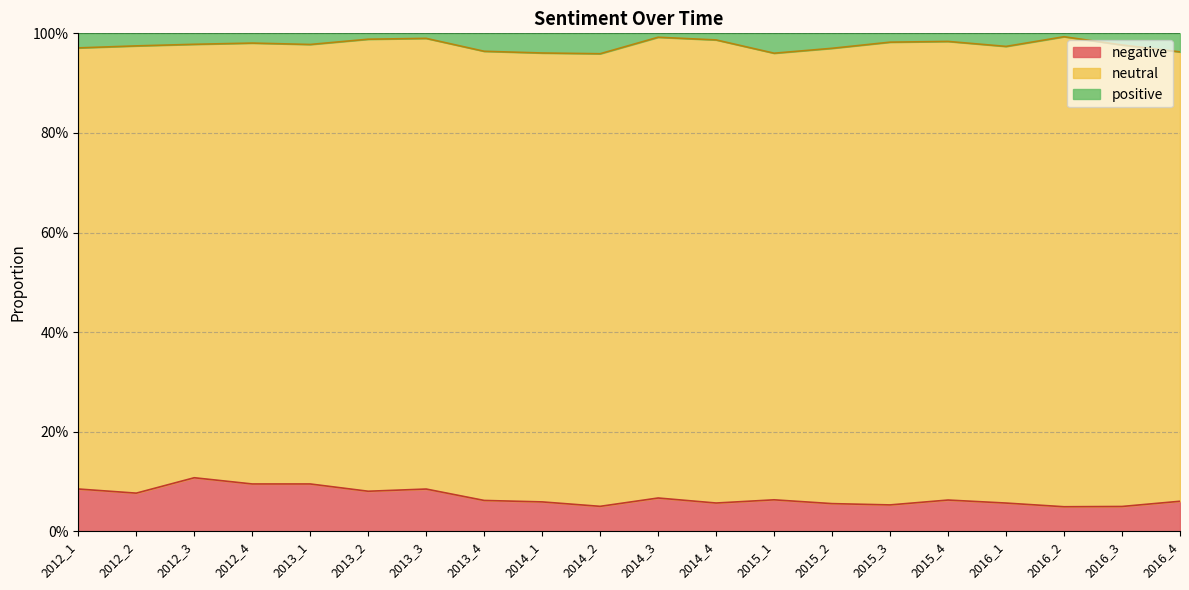

At how many categories does at least one series exceed 0?

20